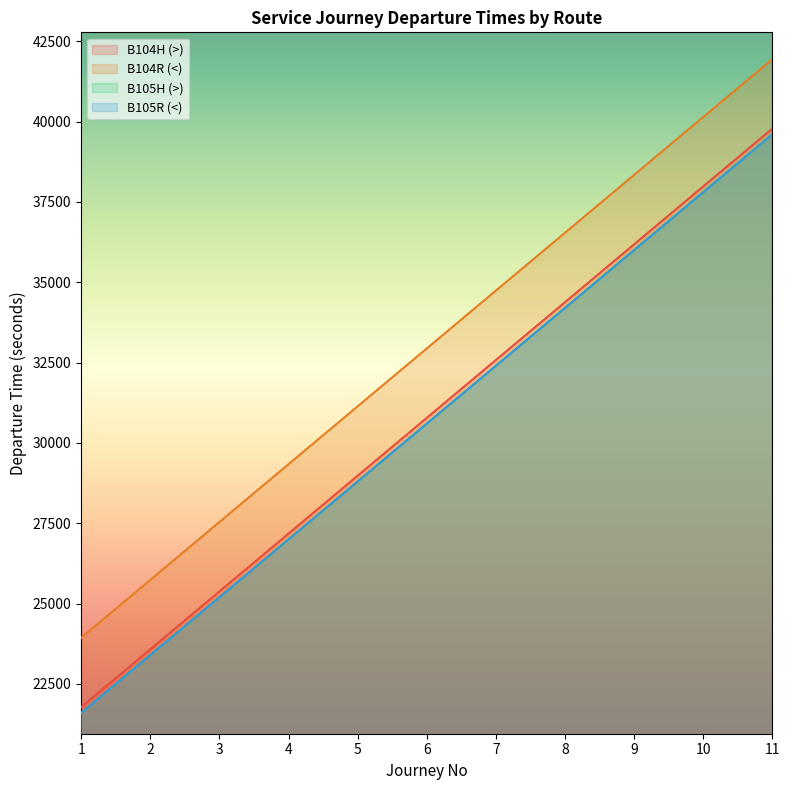

True or false: B104R (<) and B104H (>) cross at least once.

False